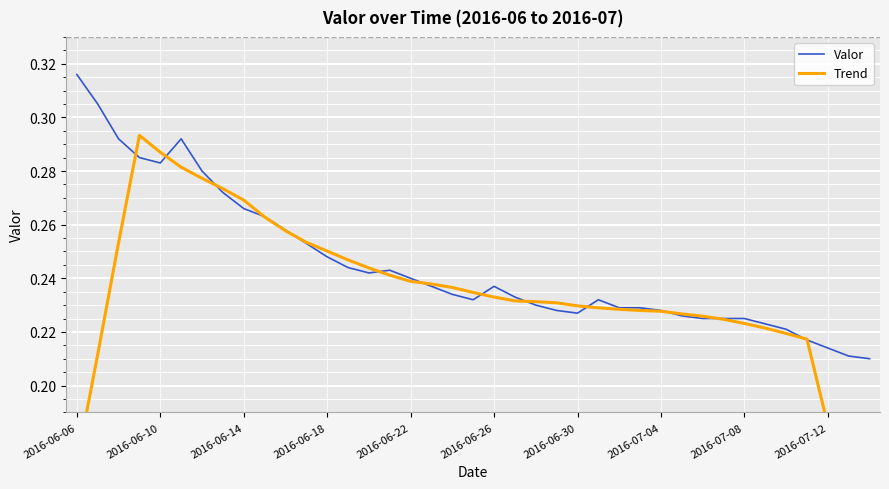

True or false: Valor has a value of 0.3 at 2016-07-12.

False